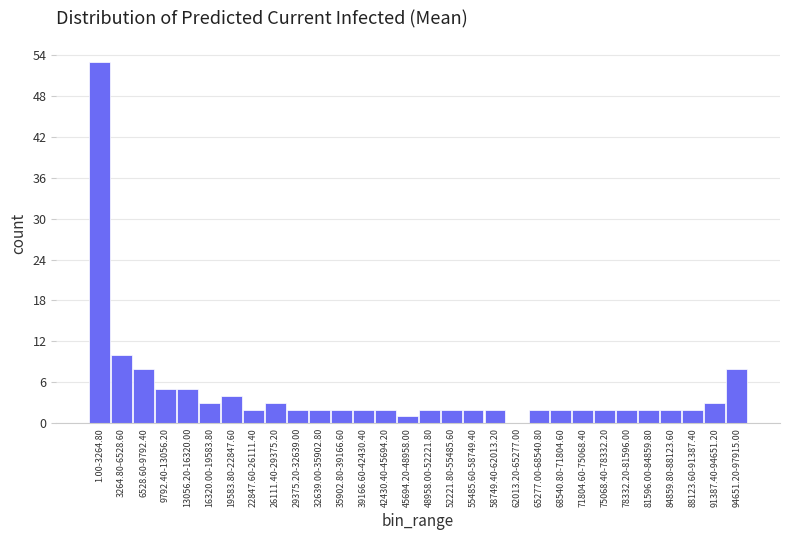

Reading left to right, what are all the values shown in this chart?

1.00-3264.80=53	3264.80-6528.60=10	6528.60-9792.40=8	9792.40-13056.20=5	13056.20-16320.00=5	16320.00-19583.80=3	19583.80-22847.60=4	22847.60-26111.40=2	26111.40-29375.20=3	29375.20-32639.00=2	32639.00-35902.80=2	35902.80-39166.60=2	39166.60-42430.40=2	42430.40-45694.20=2	45694.20-48958.00=1	48958.00-52221.80=2	52221.80-55485.60=2	55485.60-58749.40=2	58749.40-62013.20=2	62013.20-65277.00=0	65277.00-68540.80=2	68540.80-71804.60=2	71804.60-75068.40=2	75068.40-78332.20=2	78332.20-81596.00=2	81596.00-84859.80=2	84859.80-88123.60=2	88123.60-91387.40=2	91387.40-94651.20=3	94651.20-97915.00=8